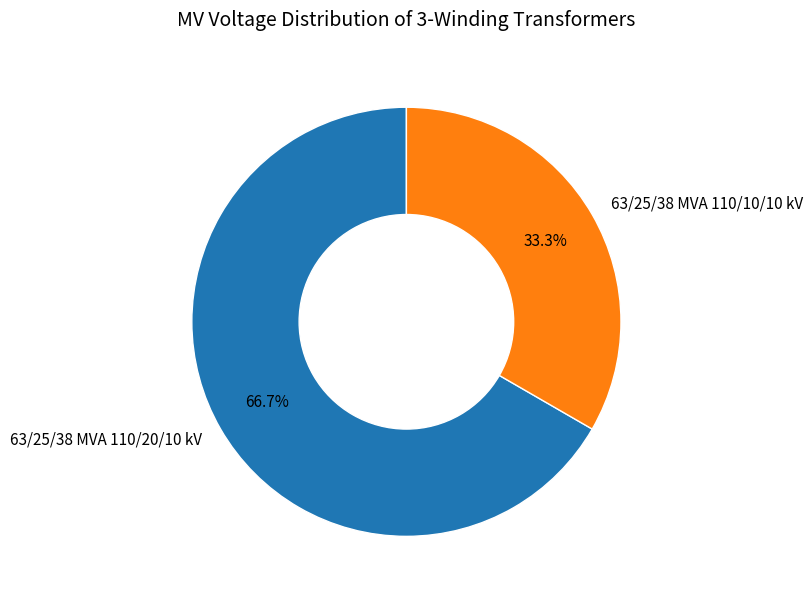

To the nearest percent, what is the difference between the 63/25/38 MVA 110/20/10 kV and 63/25/38 MVA 110/10/10 kV slice percentages?

33%